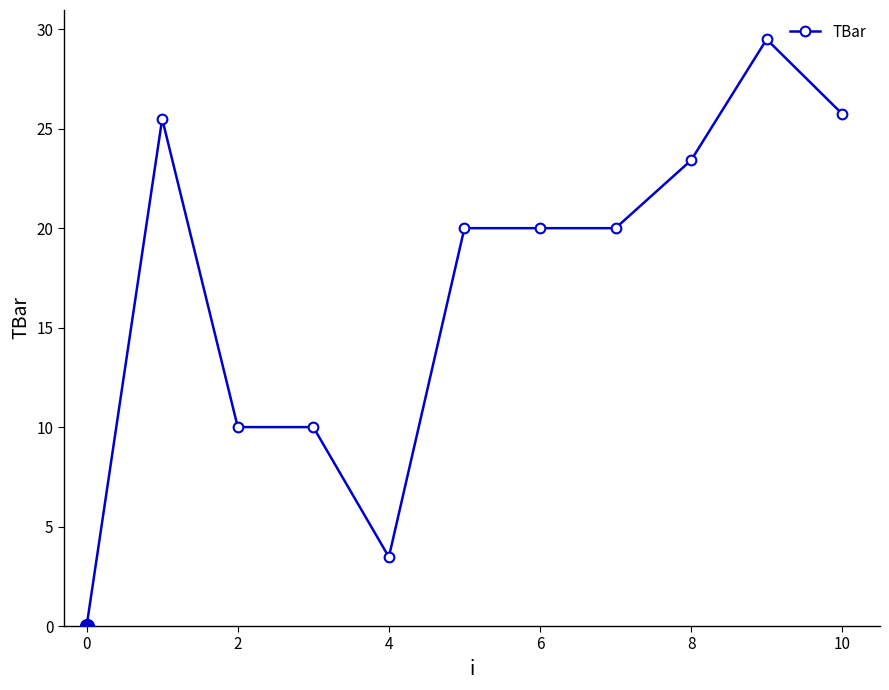

What is the value of the 9th point from the left?

23.4